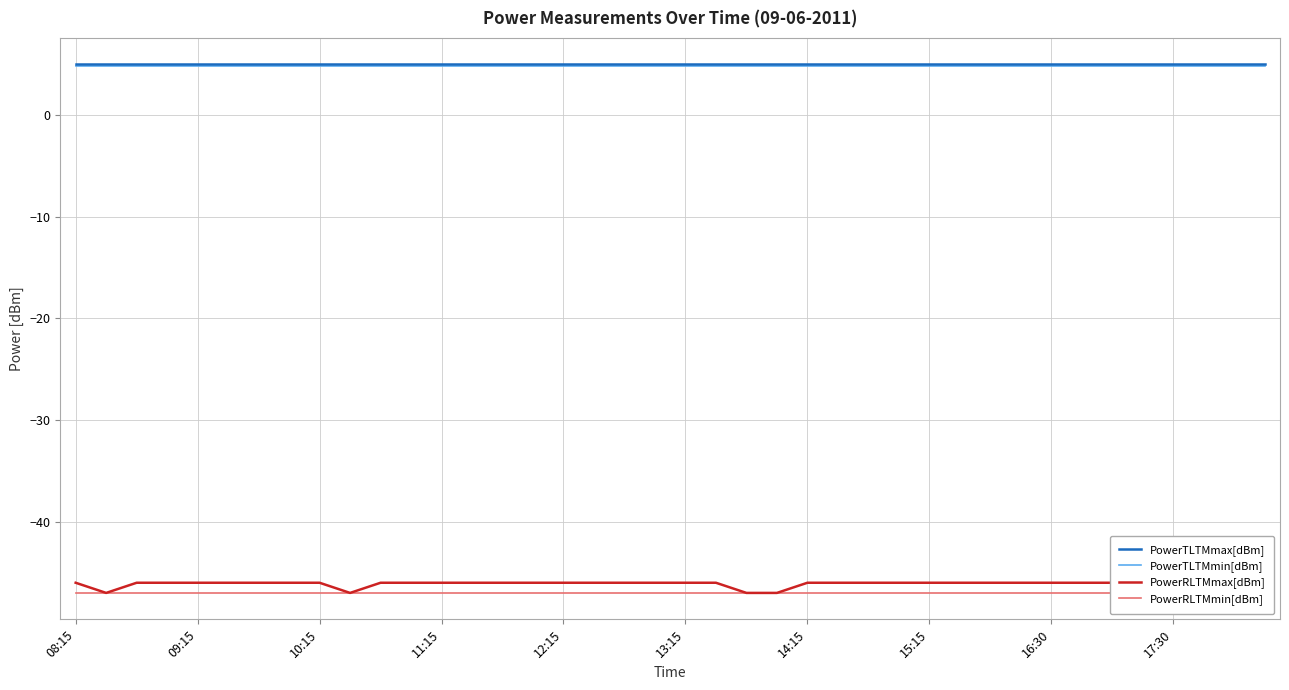

At which label is PowerTLTMmin[dBm] closest to 4?

08:15